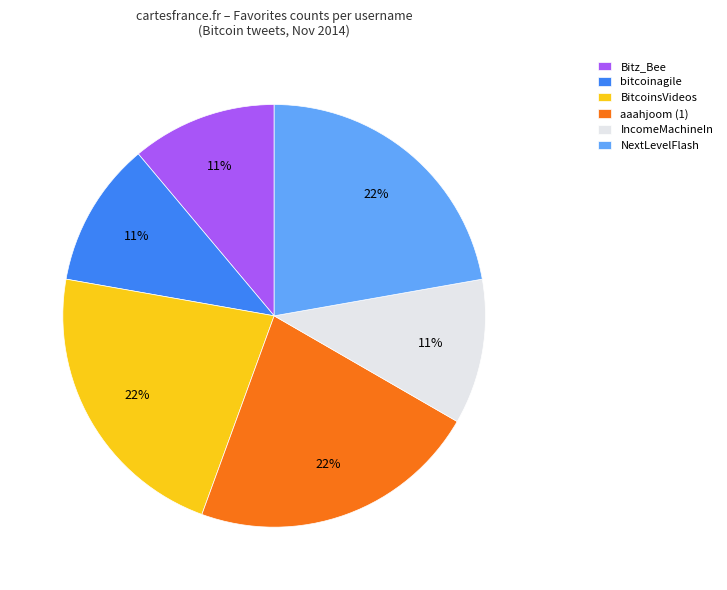

How many segments does this pie chart have?

6